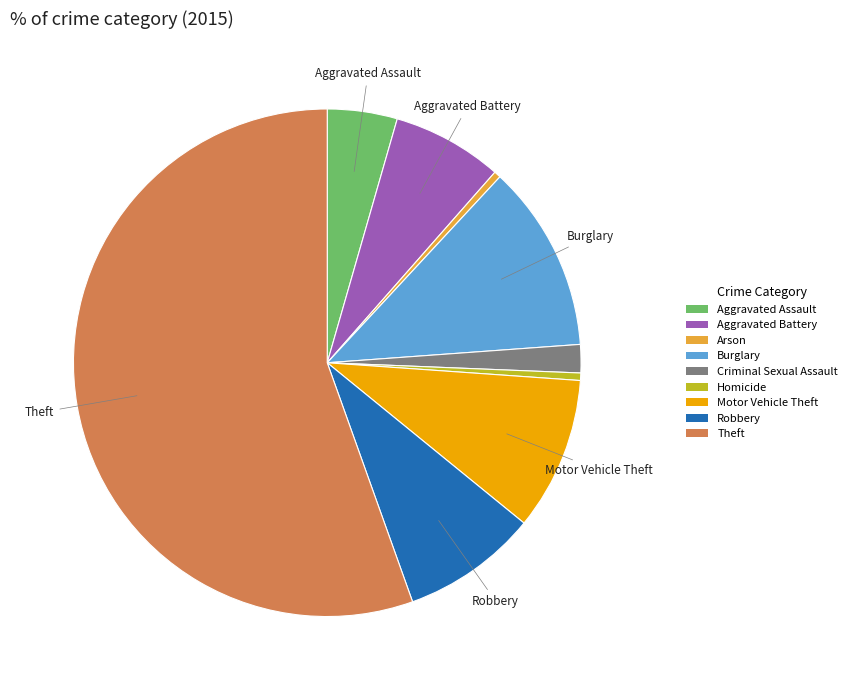

Which slice is the largest?

Theft